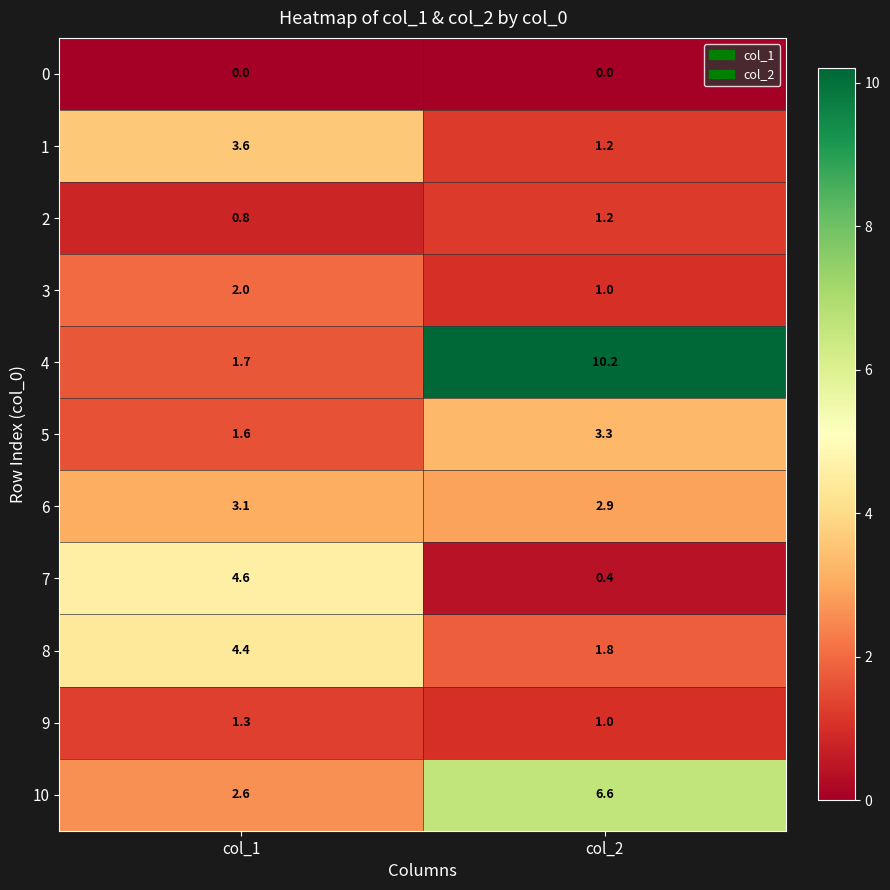

What is the approximate value of 9 at col_1?

1.3